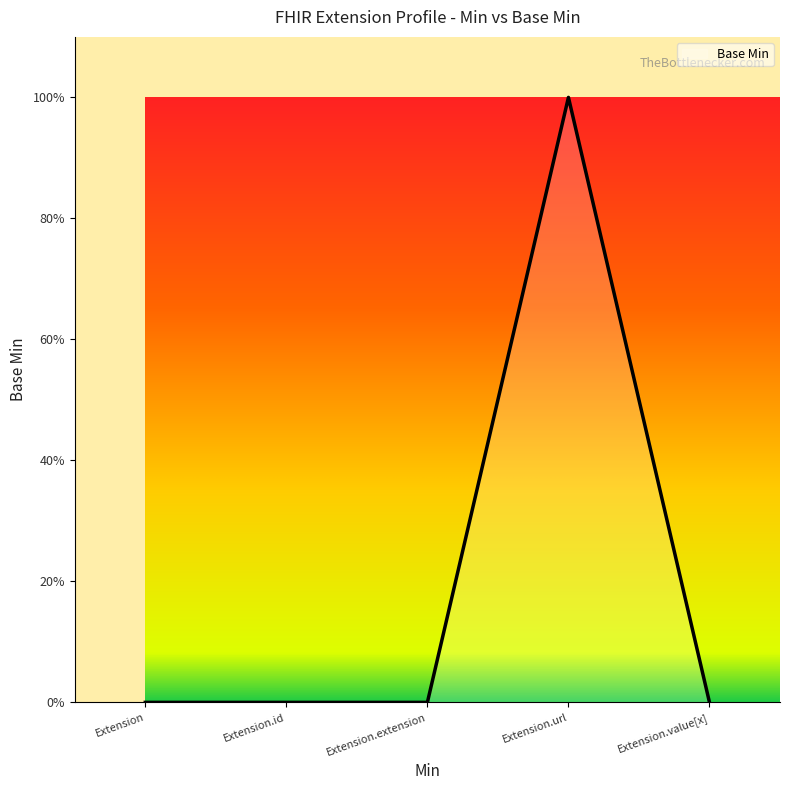

Does the chart display data point markers on the line(s)?

No